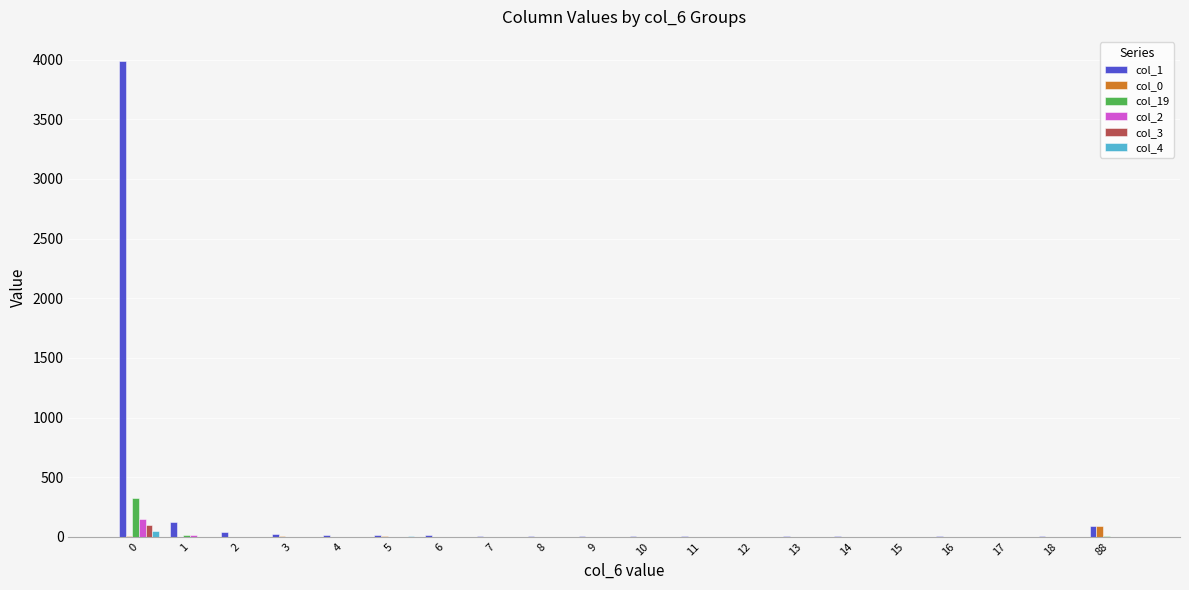

Which series has the largest total across all categories?

col_1